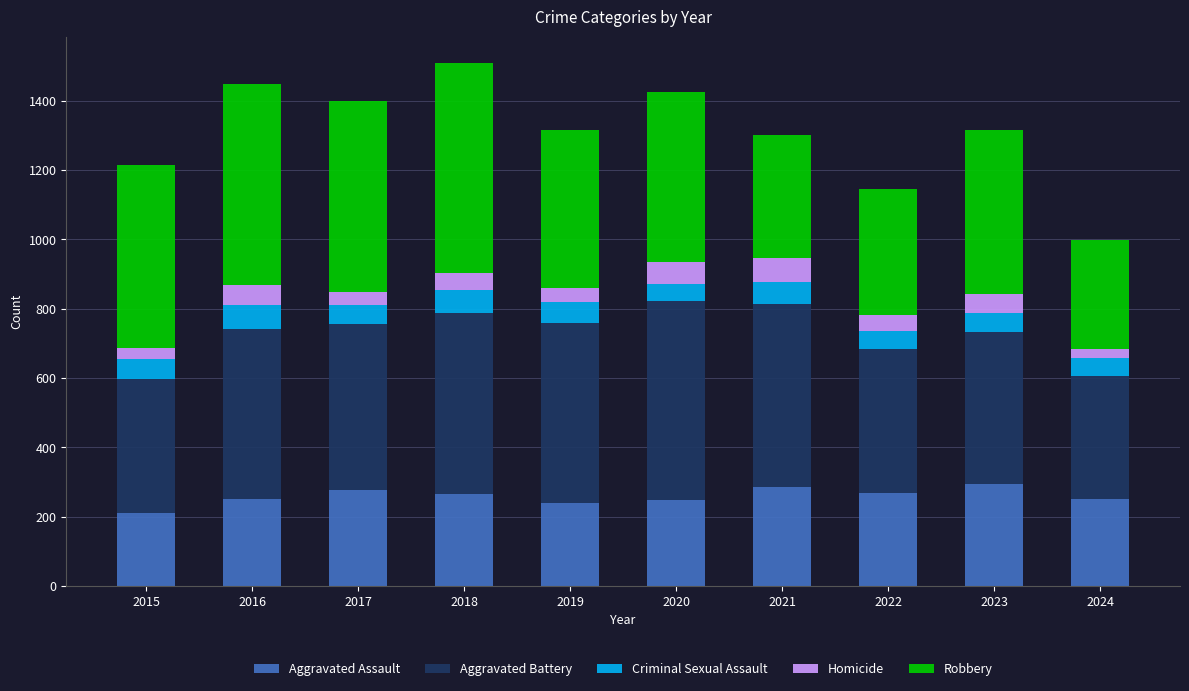

Is it true that Aggravated Assault equals 295 at 2023?

True